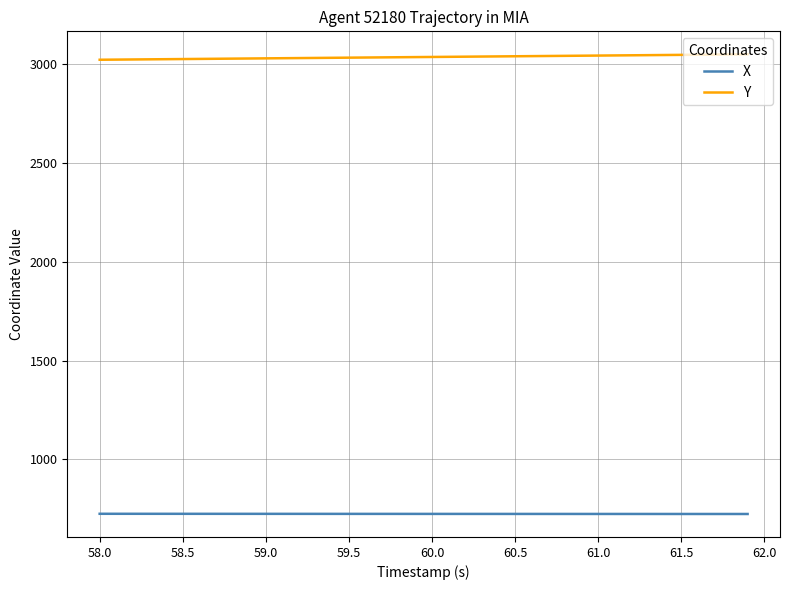

Which series has the largest total across all categories?

Y